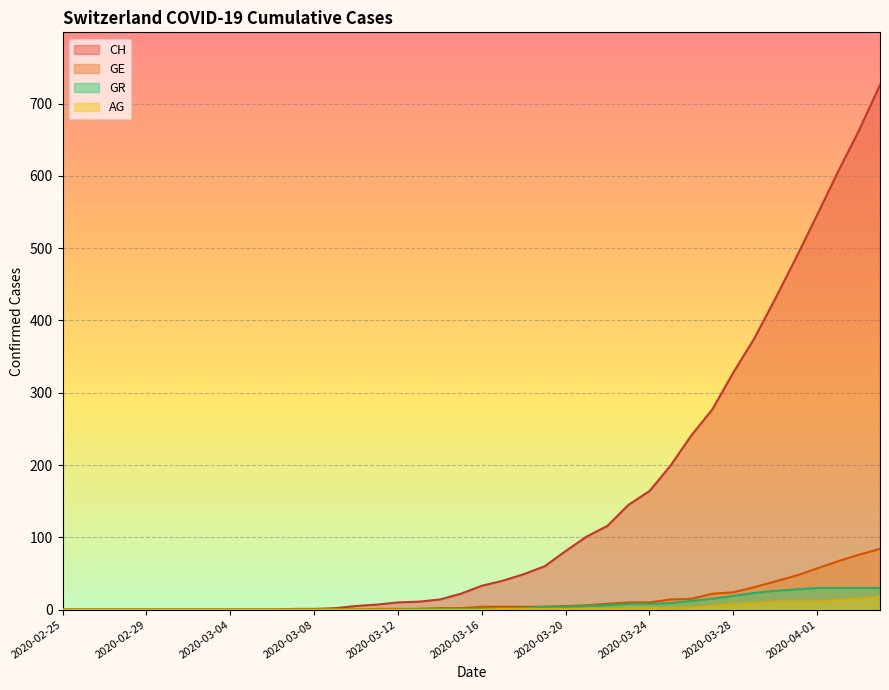

How many data points does each series have?

40